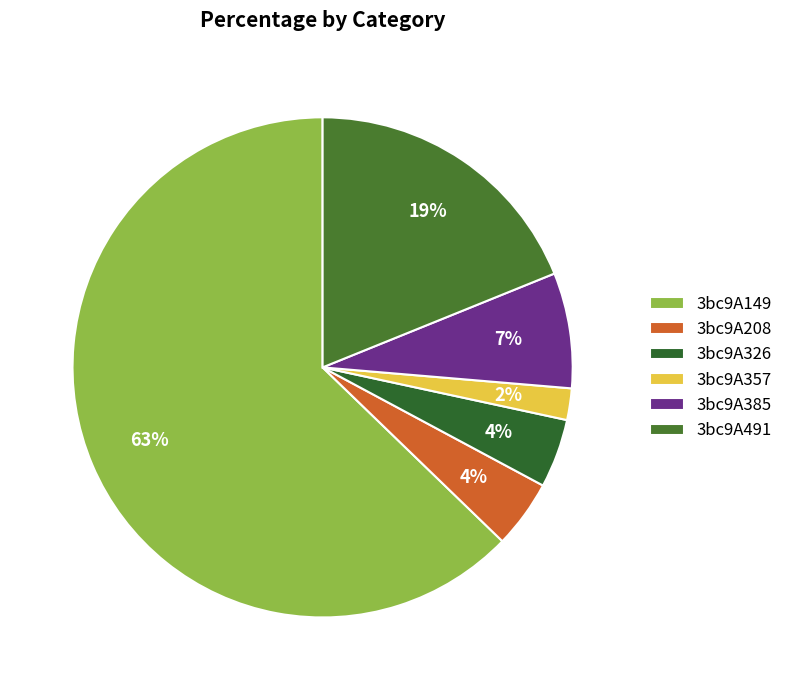

What portion of the pie excludes 3bc9A326?

95.5%